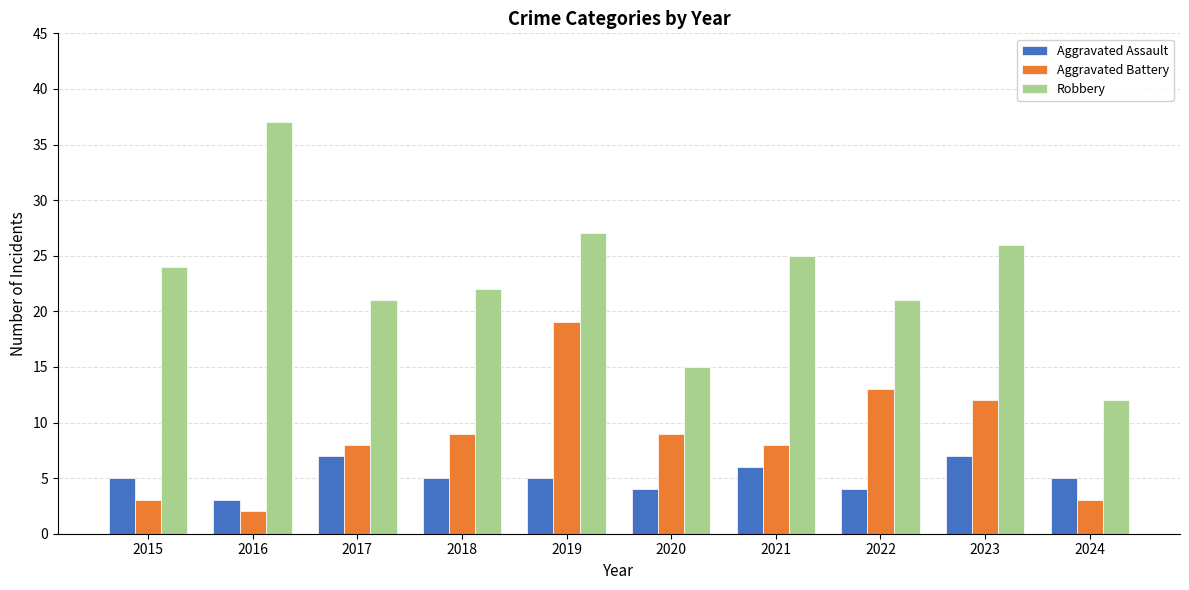

Reading left to right, list all the values displayed in this chart.

Aggravated Assault: 5	3	7	5	5	4	6	4	7	5
Aggravated Battery: 3	2	8	9	19	9	8	13	12	3
Robbery: 24	37	21	22	27	15	25	21	26	12